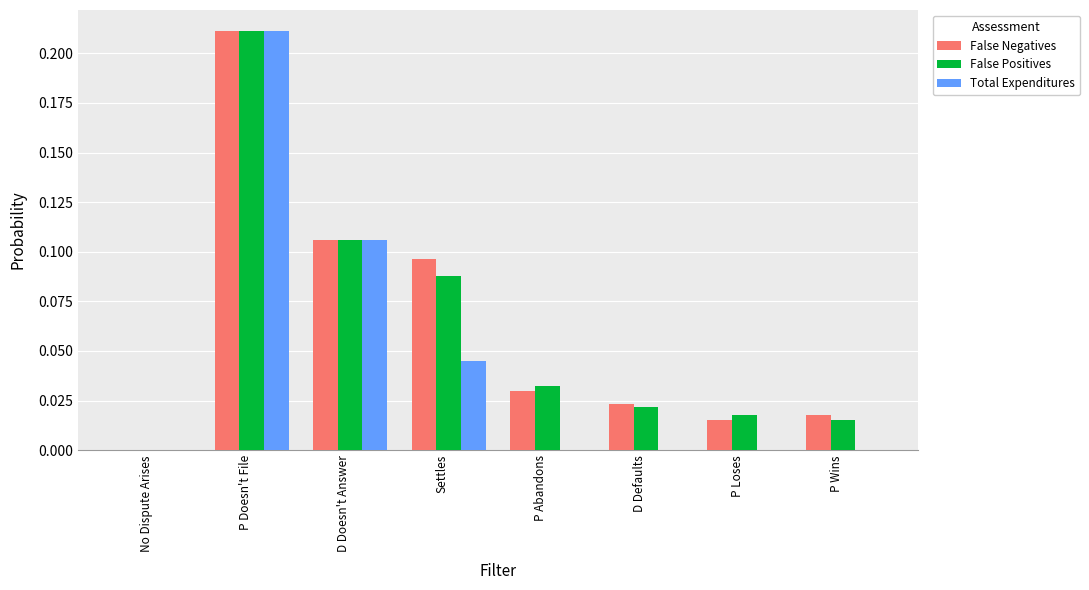

Between No Dispute Arises and P Wins, which series saw the biggest shift?

False Negatives